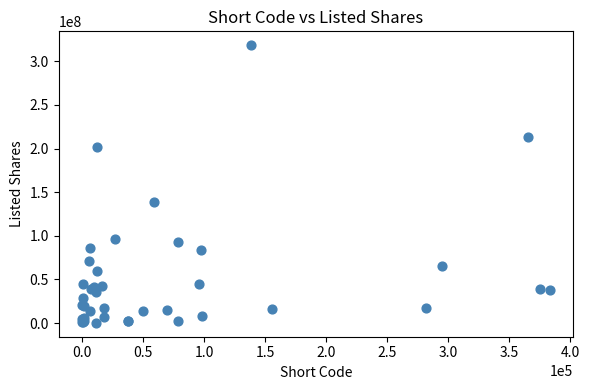

What Y value in the scatter plot is closest to 159291759?

138892244